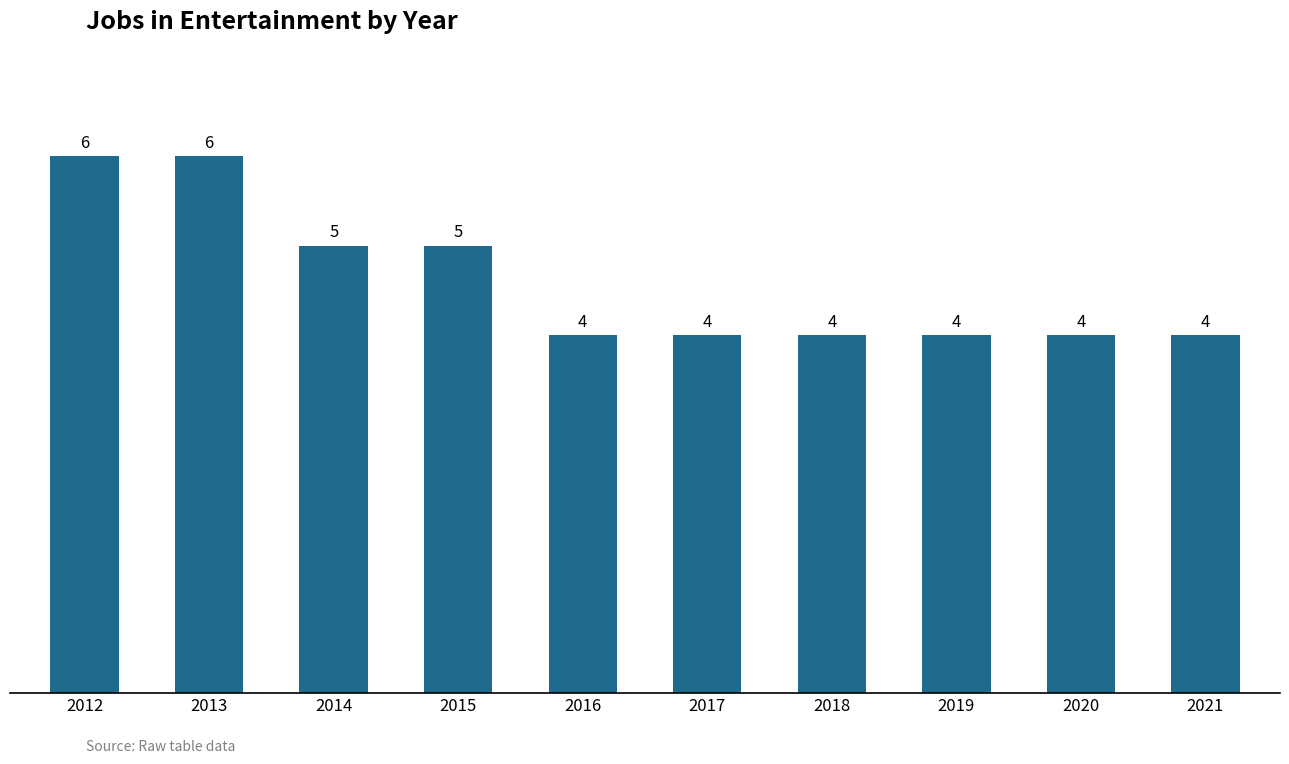

Count the values in the range 4 to 5.

8